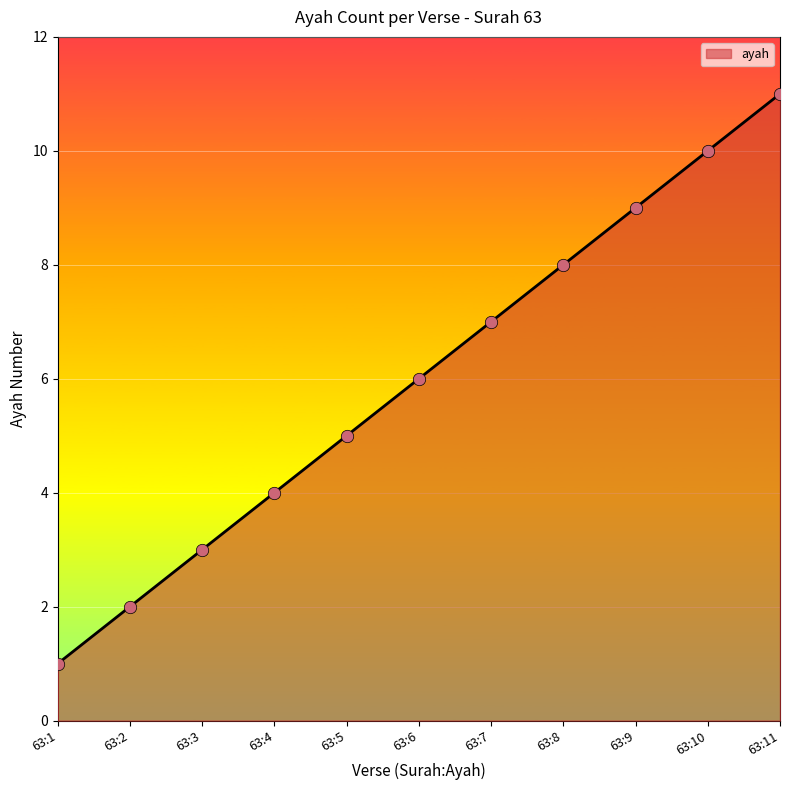

Which has a higher value, 63:6 or 63:8?

63:8